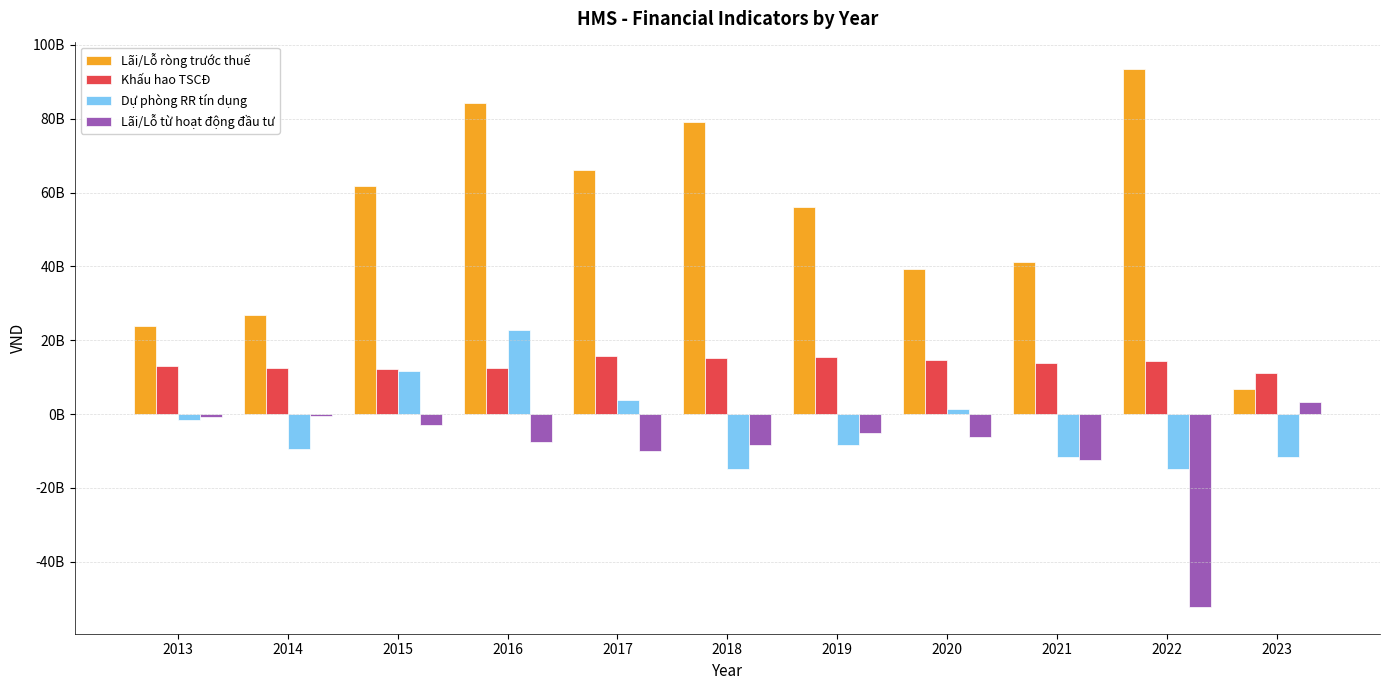

Rank the series at 2023 from highest to lowest value.

Khấu hao TSCĐ, Lãi/Lỗ ròng trước thuế, Lãi/Lỗ từ hoạt động đầu tư, Dự phòng RR tín dụng